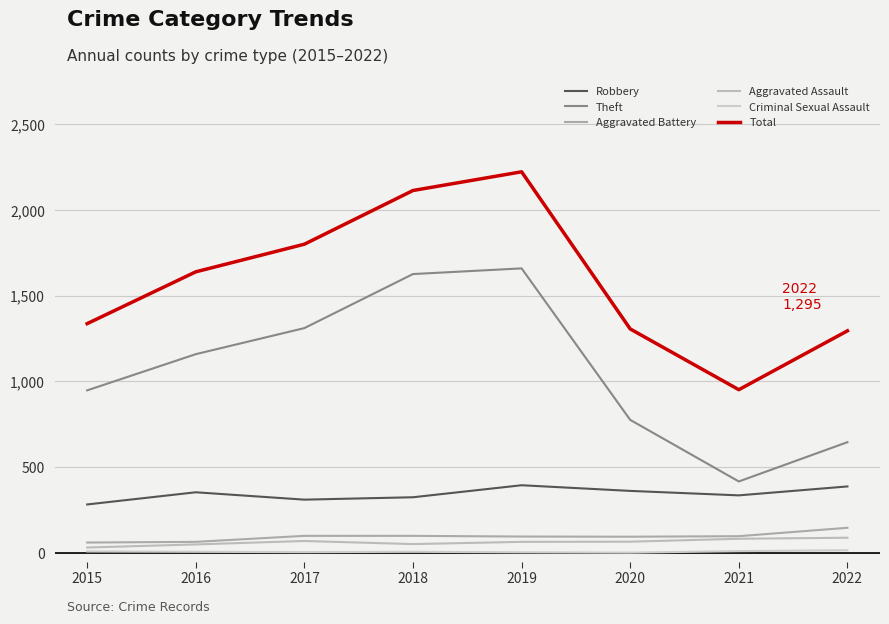

At which label does Aggravated Assault first exceed 66?

2017